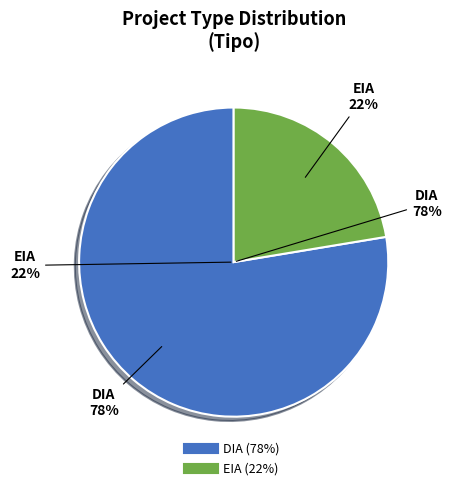

How many segments does this pie chart have?

2